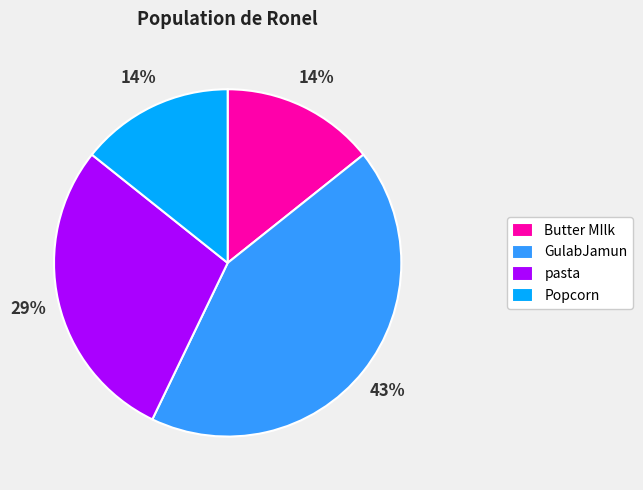

To the nearest percent, what portion does Butter MIlk represent?

14%